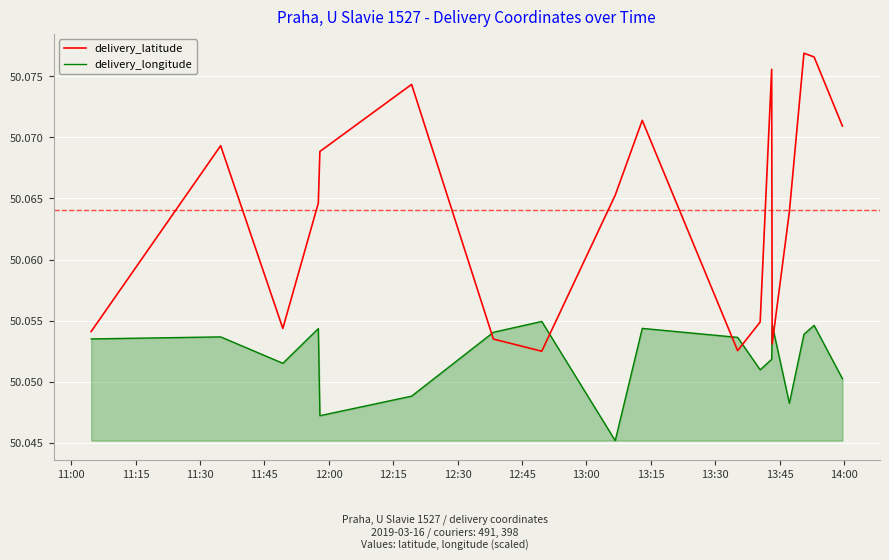

At how many categories does at least one series exceed 50?

18